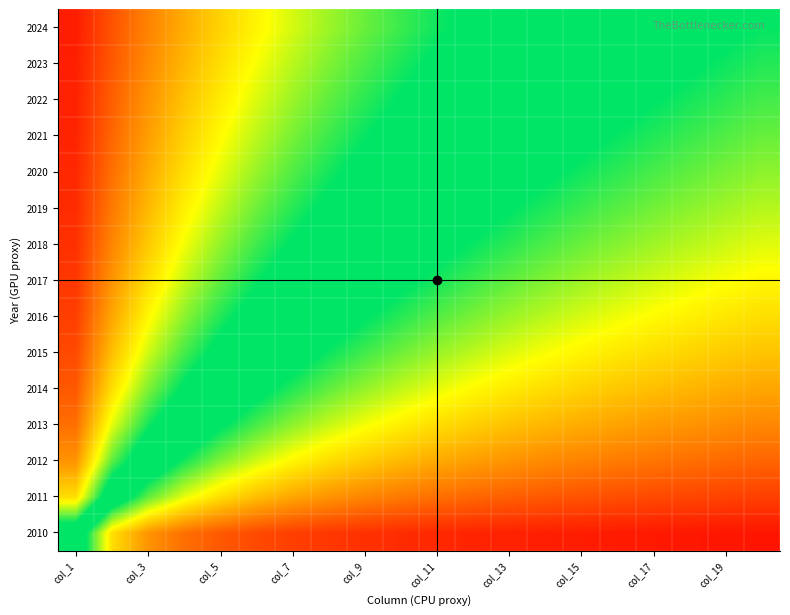

Which series has the largest total across all categories?

2010